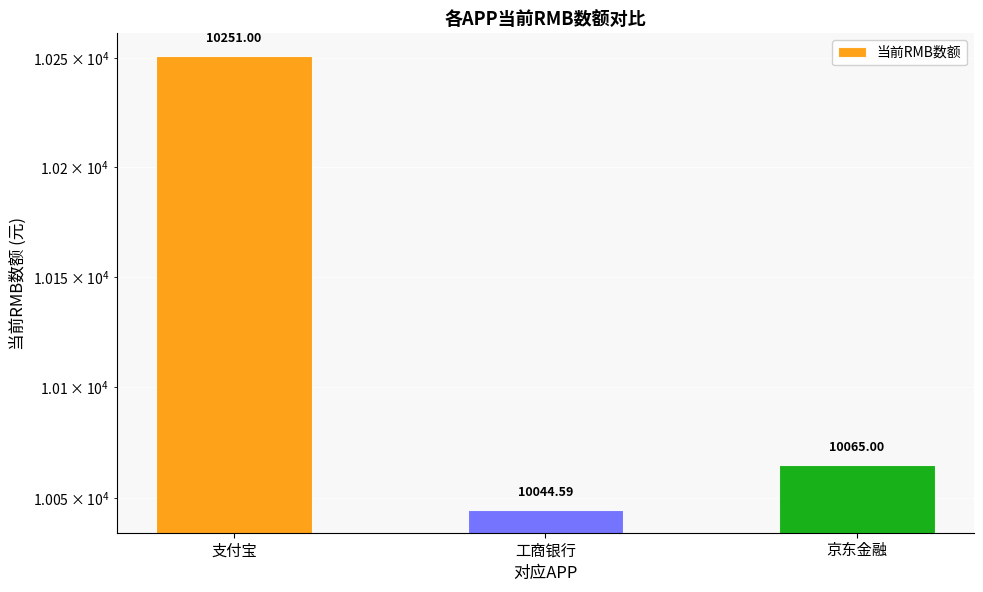

Does the chart contain stacked bars?

No